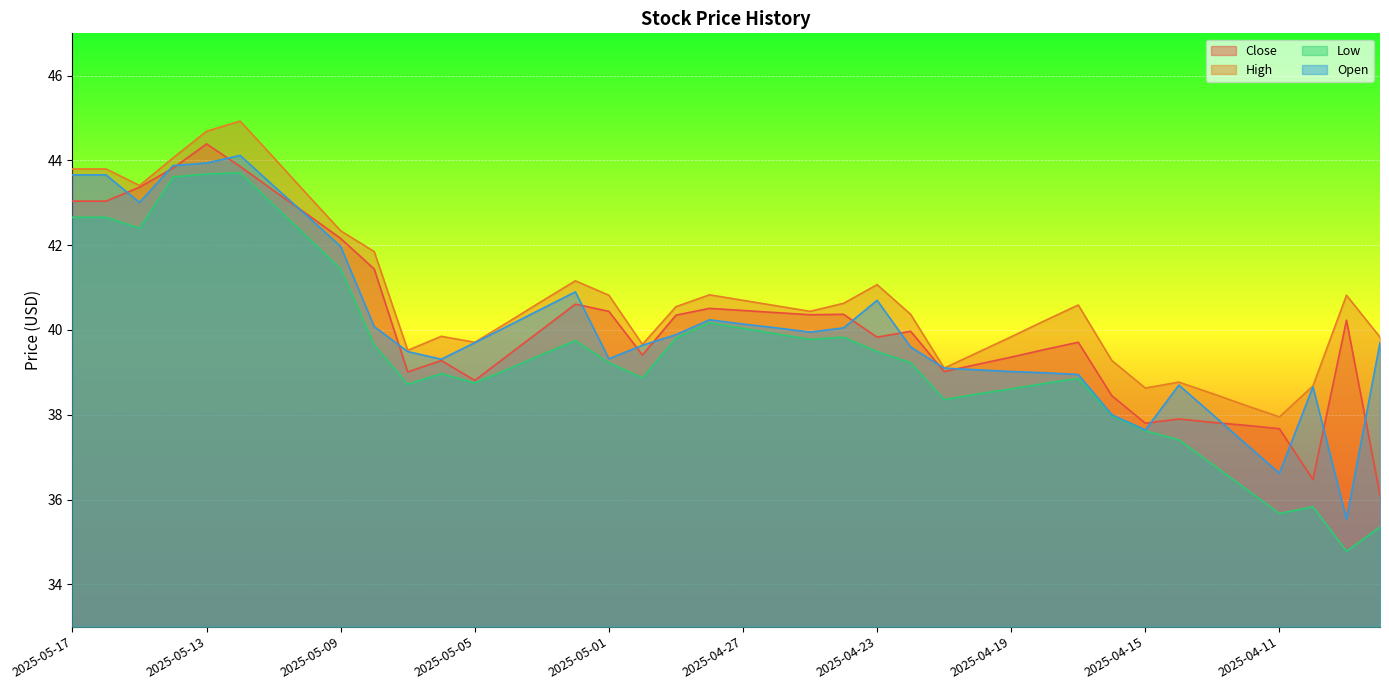

At which category is the sum across all series the highest?

2025-05-13